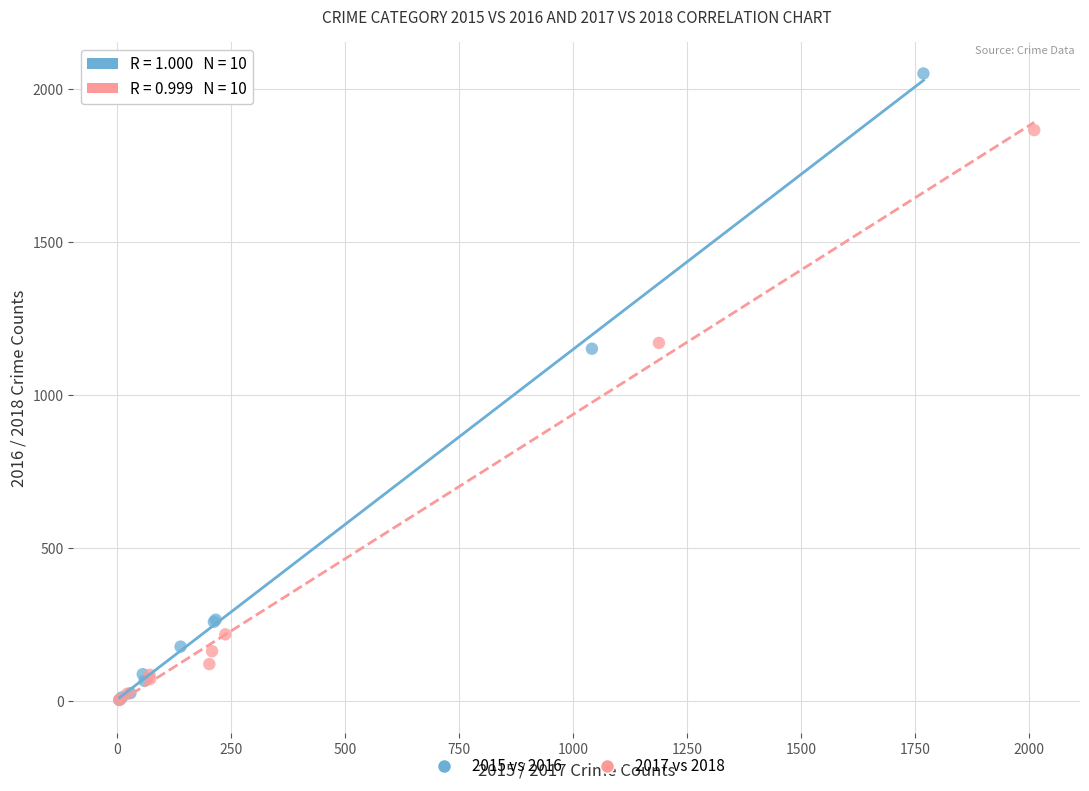

Which series contains the highest Y value?

2015 vs 2016